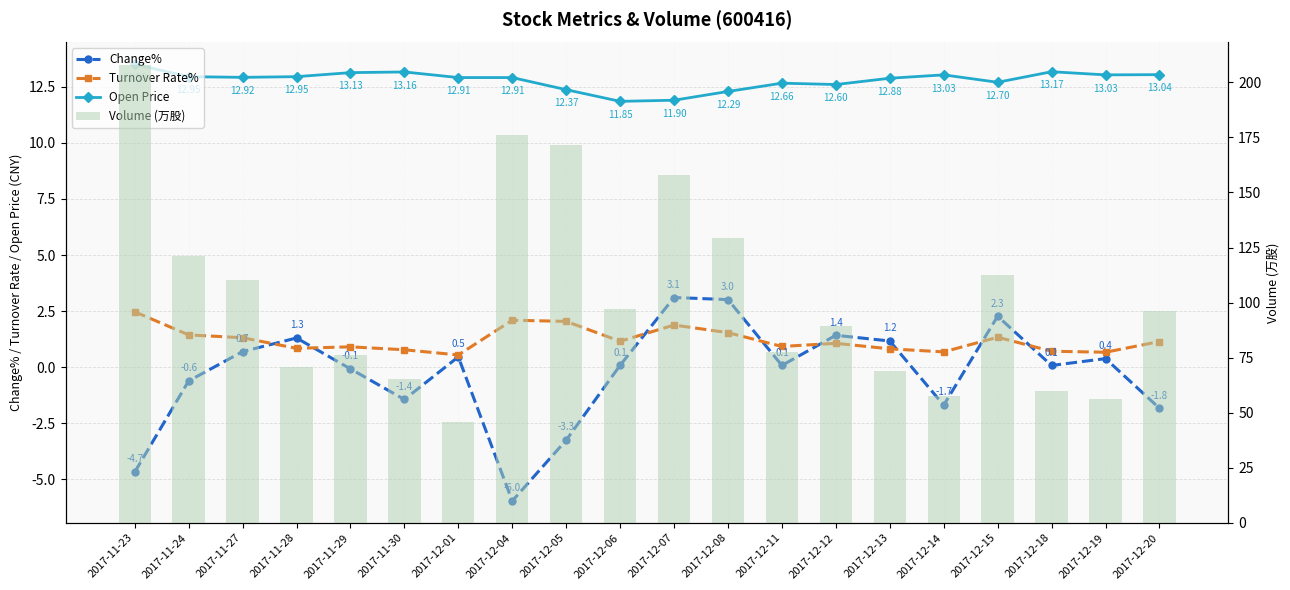

True or false: Open Price has a value of 12.3 at 2017-12-08.

True